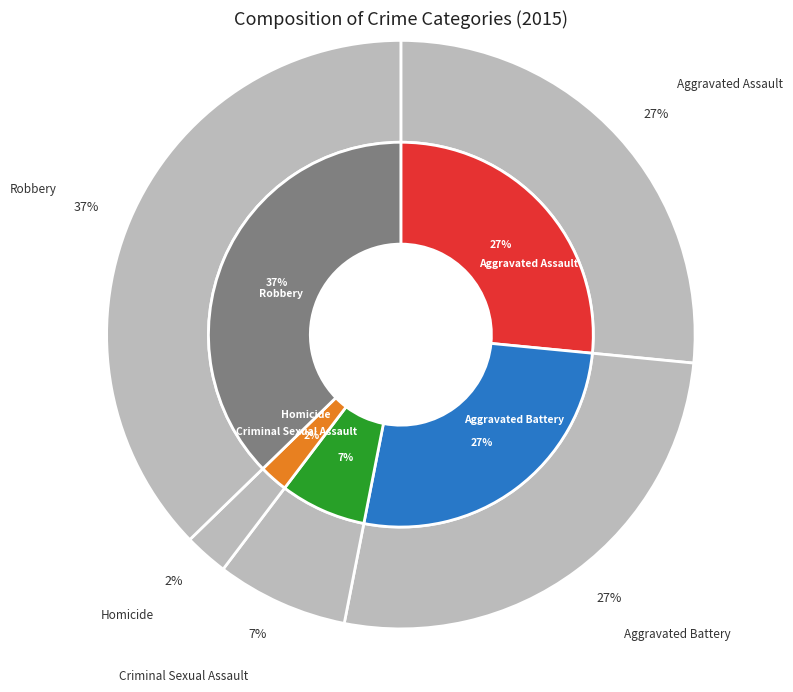

What percentage is the Aggravated Battery slice, to the nearest percent?

27%